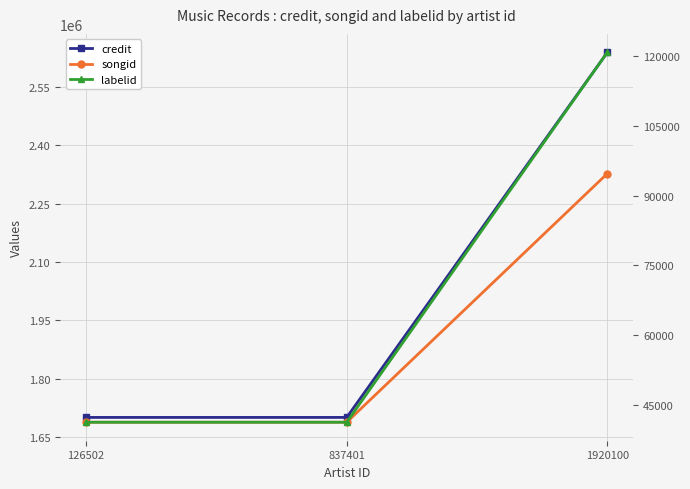

What is the value of the songid point at the 3rd from the left?

2327667